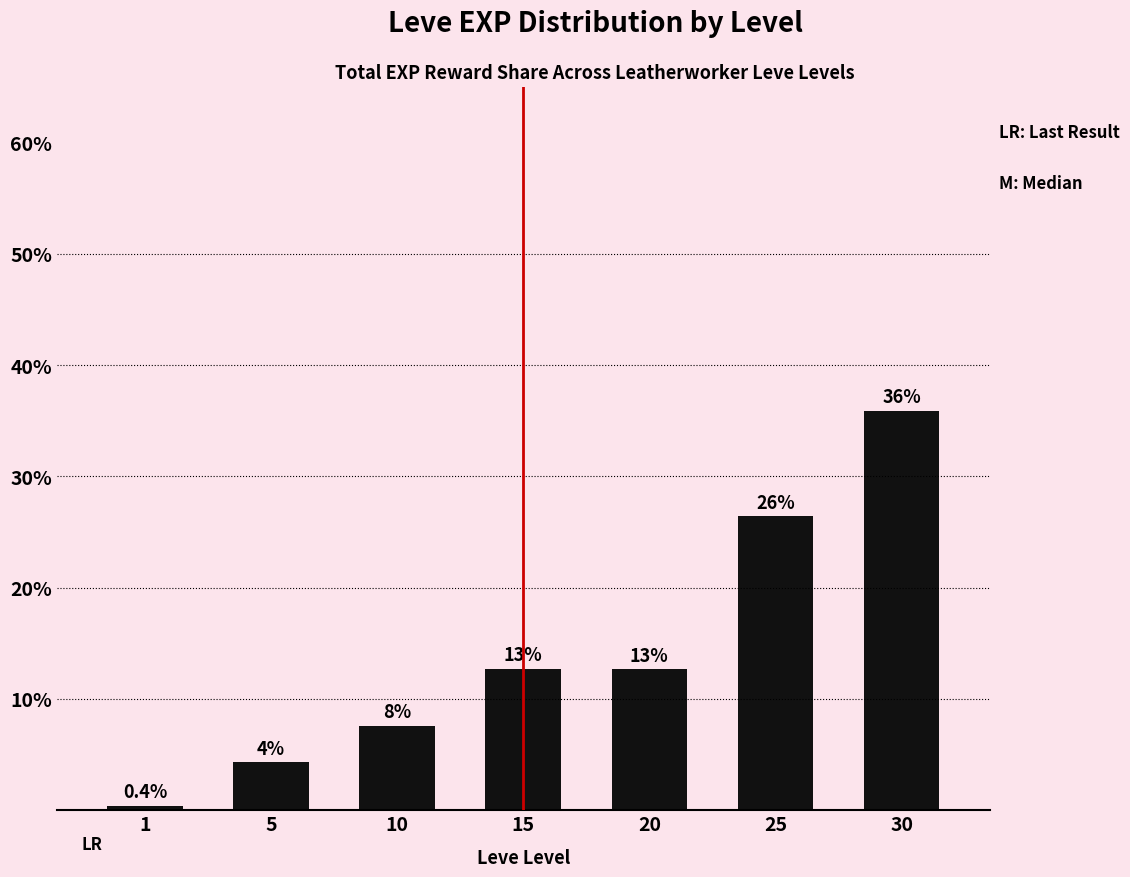

True or false: the data shows 0.7 at 1.

False